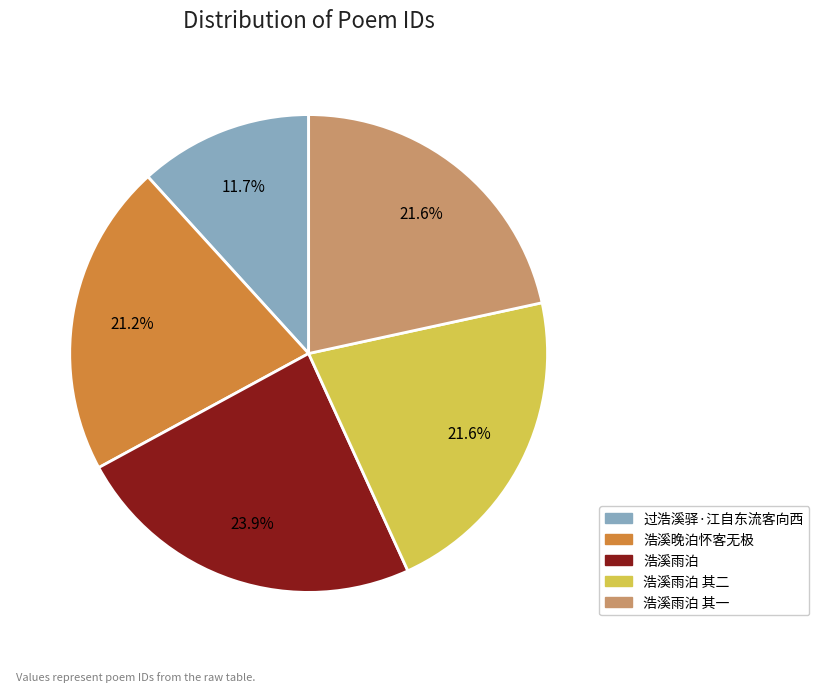

True or false: 过浩溪驿·江自东流客向西 accounts for 22% of the total.

False